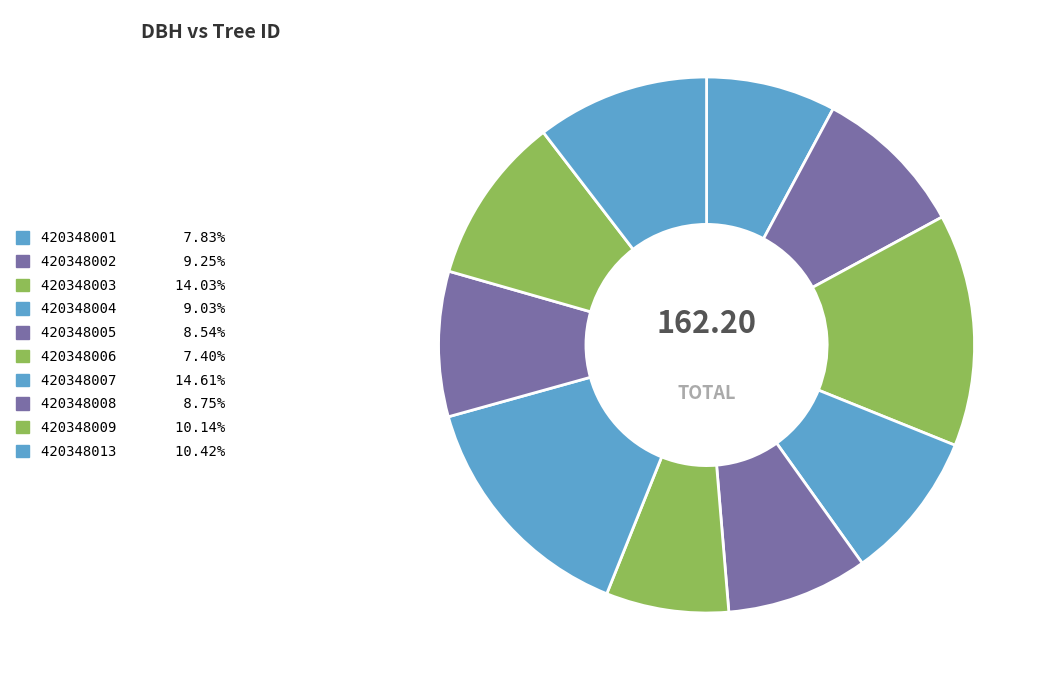

Which has a higher value, 420348006 or 420348001?

420348001